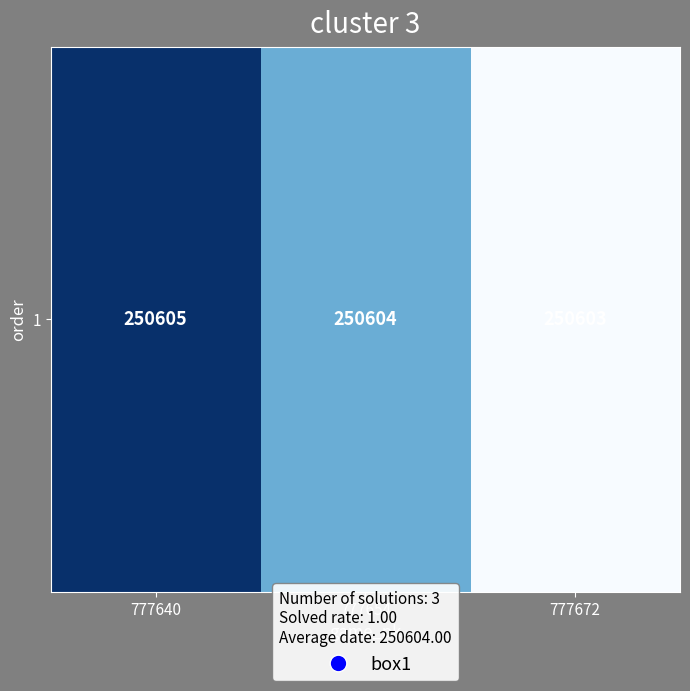

What is the sum of the values at 777654 and 777640?

501209